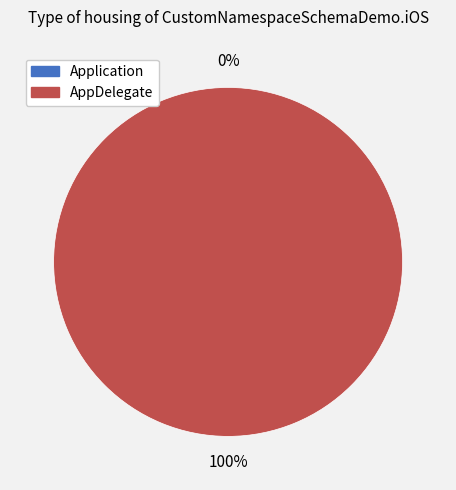

To the nearest percent, what is the combined percentage of Application and AppDelegate?

100%